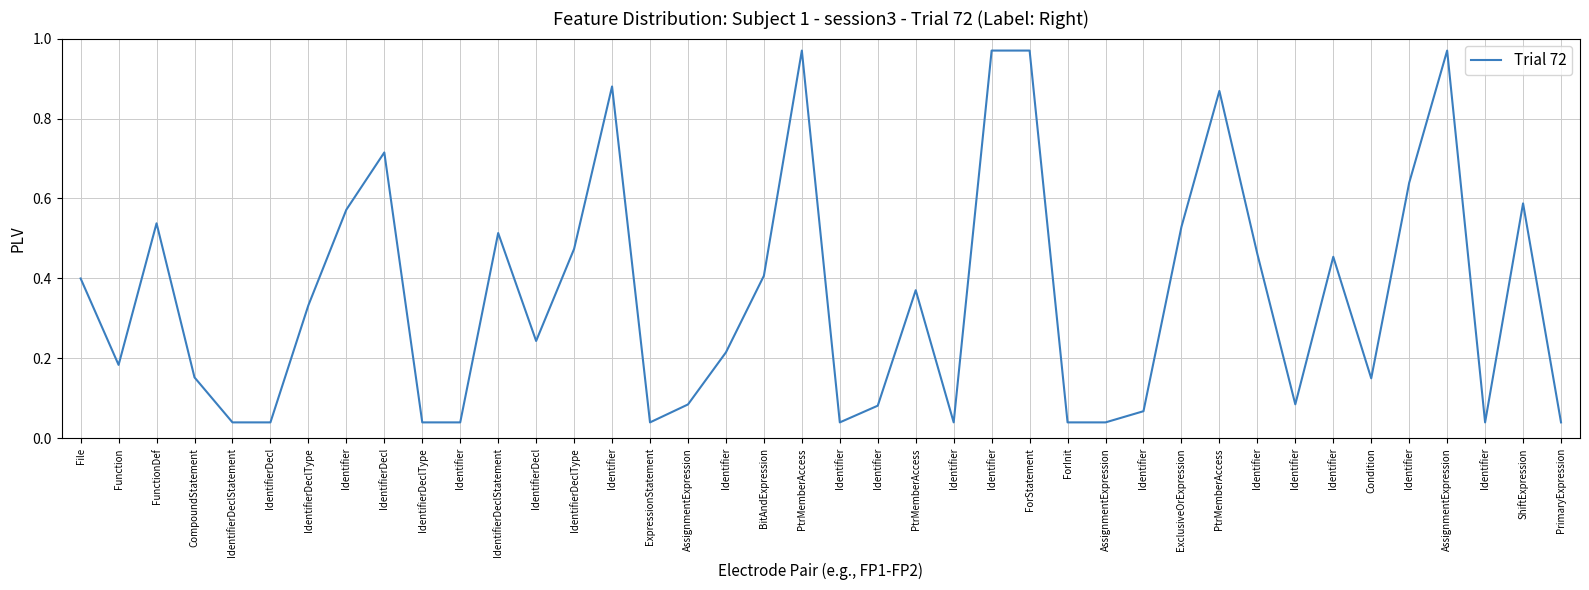

At which category does the chart reach its minimum across all series?

IdentifierDeclStatement